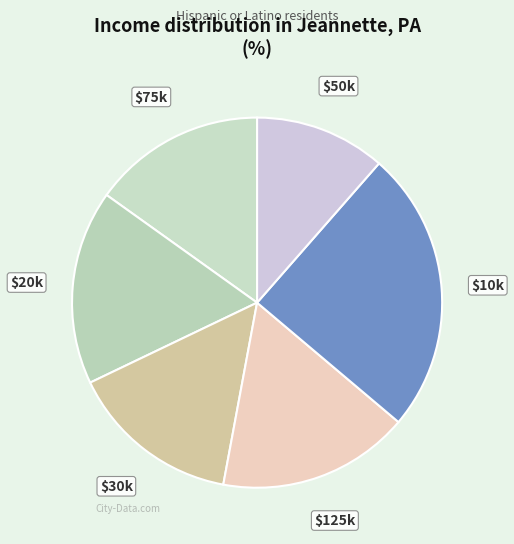

True or false: $10k accounts for 25% of the total.

True